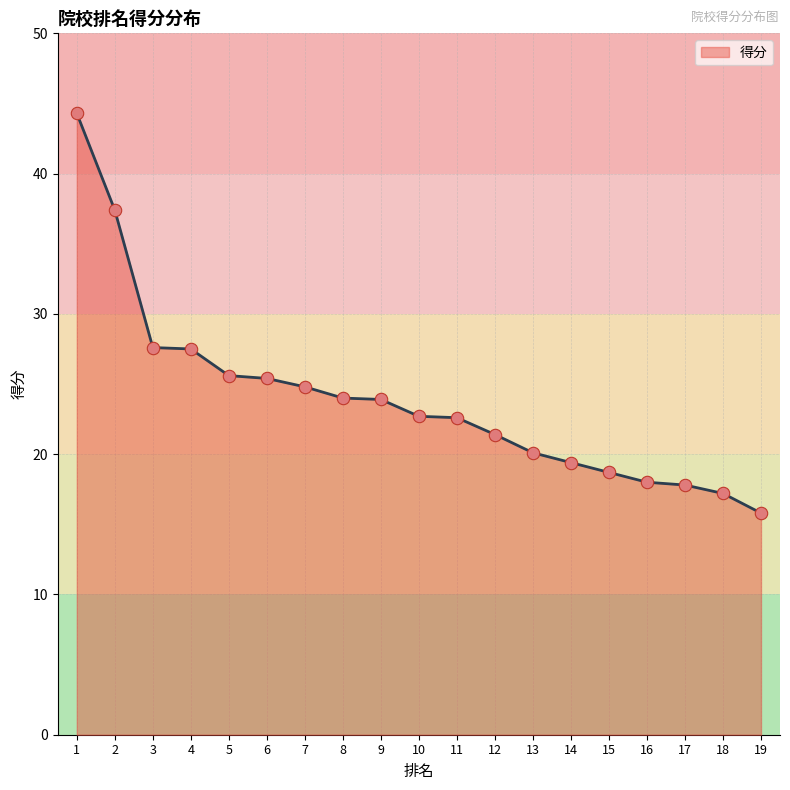

What is the change in value from 2 to 19?

-21.6